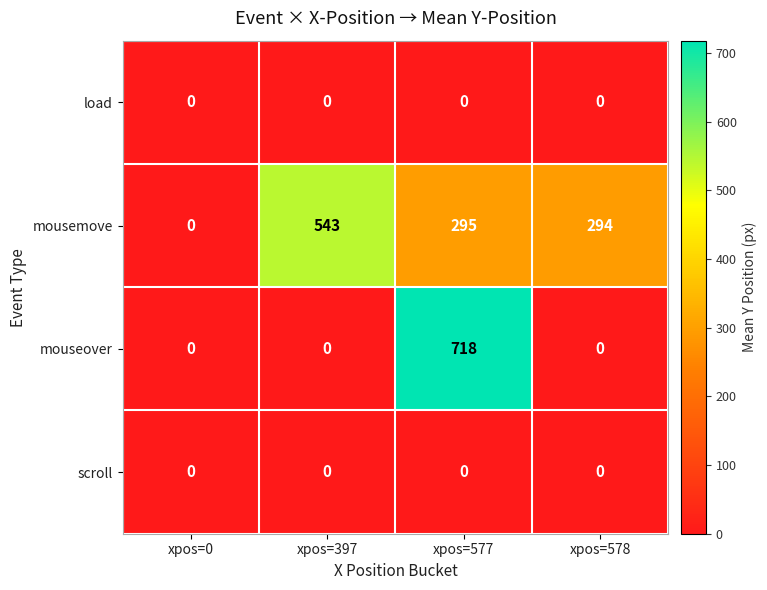

What is the difference between the highest and lowest values at xpos=578?

294